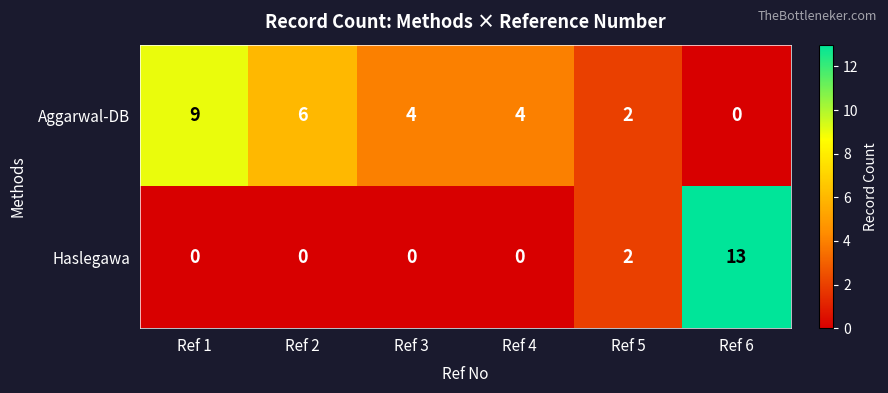

What is the sum of the Aggarwal-DB values at Ref 1 and Ref 3?

13